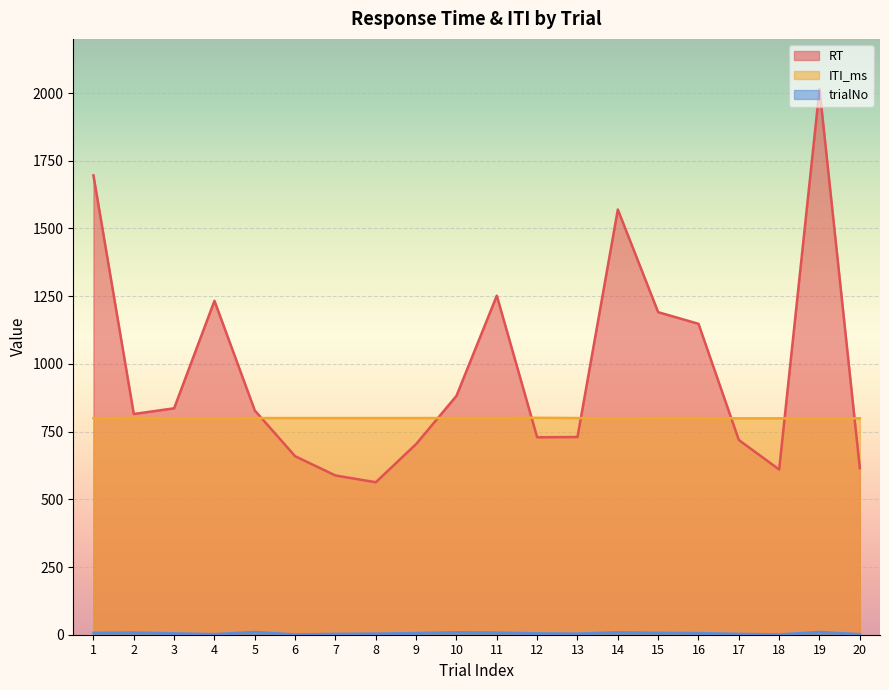

Which category has the lowest value in the RT series?

8